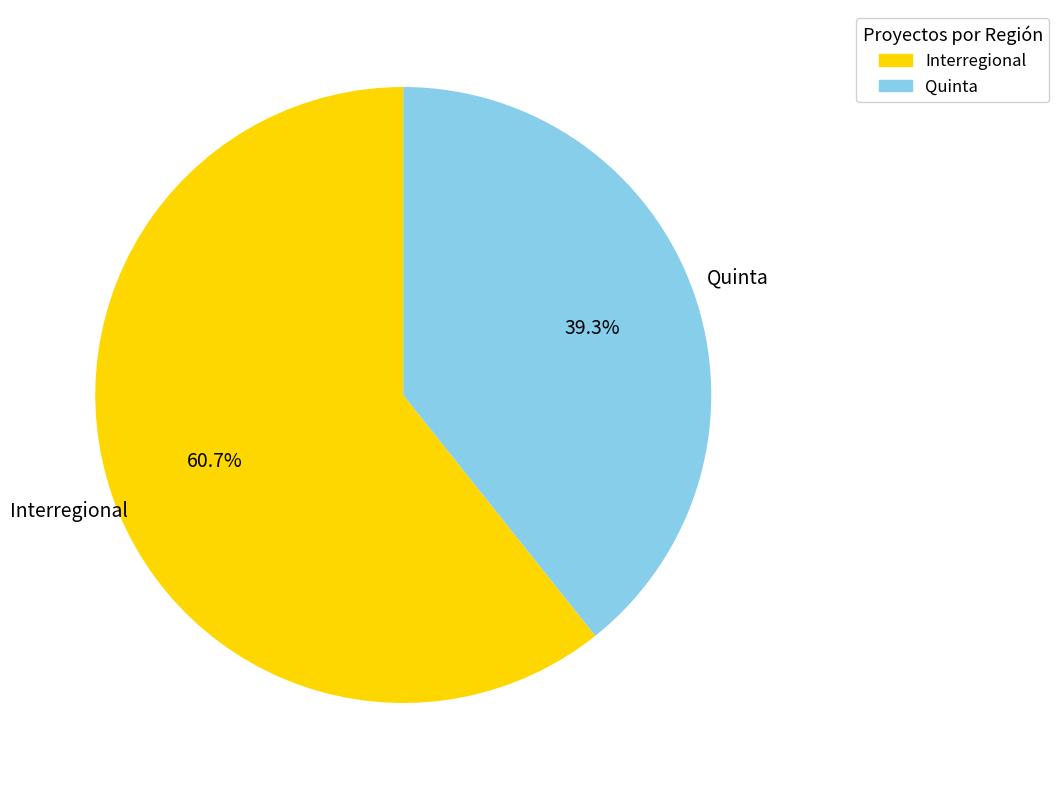

Combined, what portion of the pie is Quinta and Interregional?

100.0%